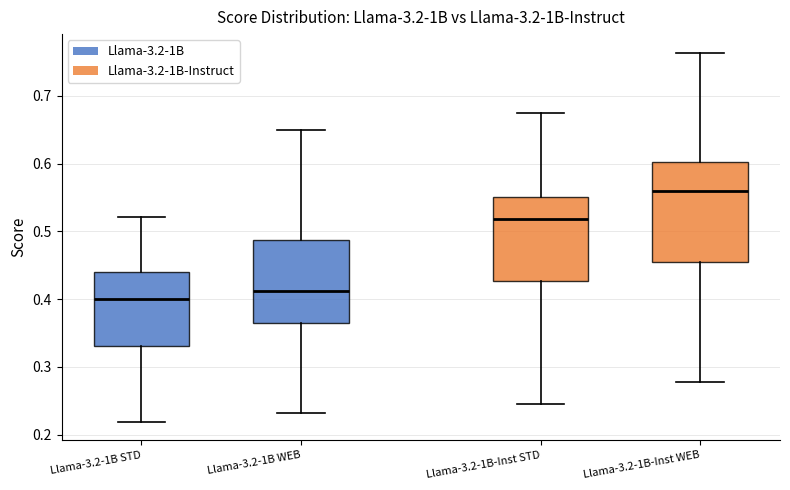

Where does the lower whisker of the box for Llama-3.2-1B STD end on the y-axis? The values are not printed on the chart, so give them approximately, as read against the axis.

0.22